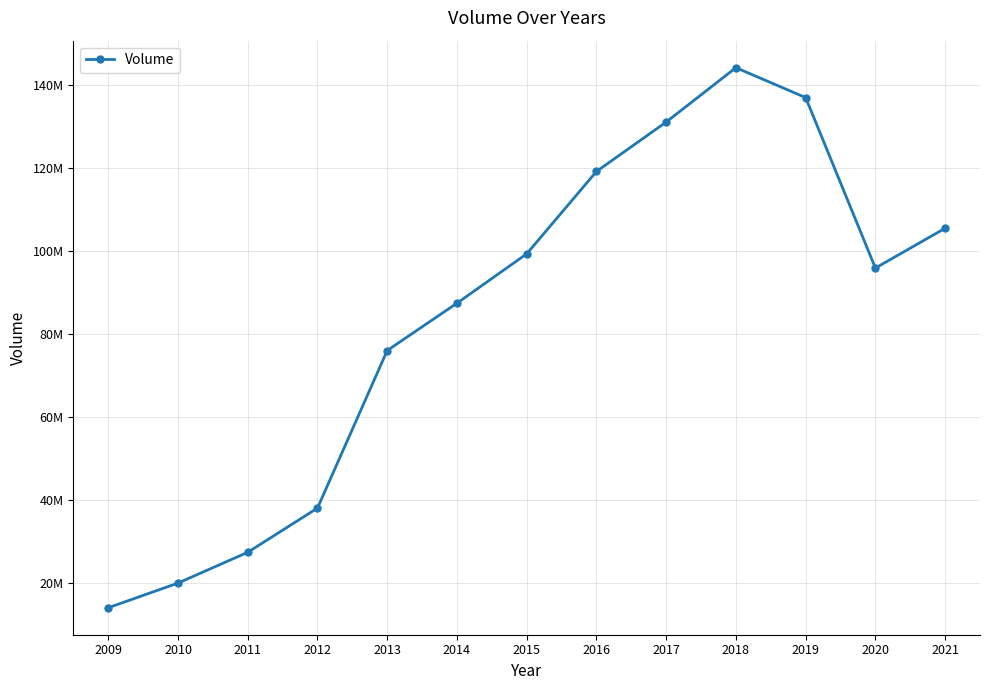

Count the number of data series in this chart.

1